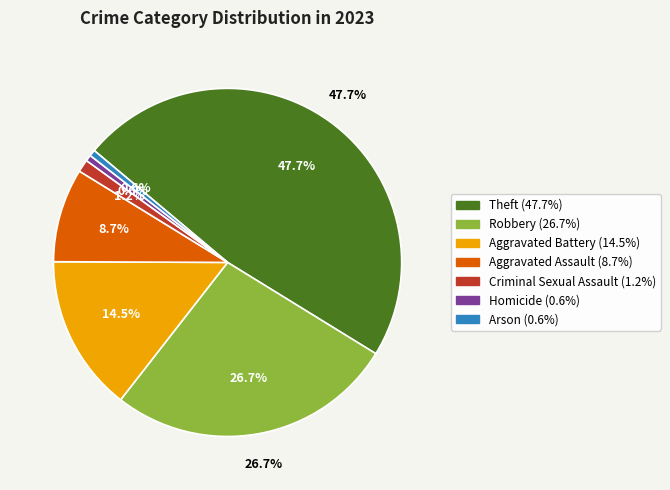

What is the change in value from Criminal Sexual Assault to Homicide?

-1